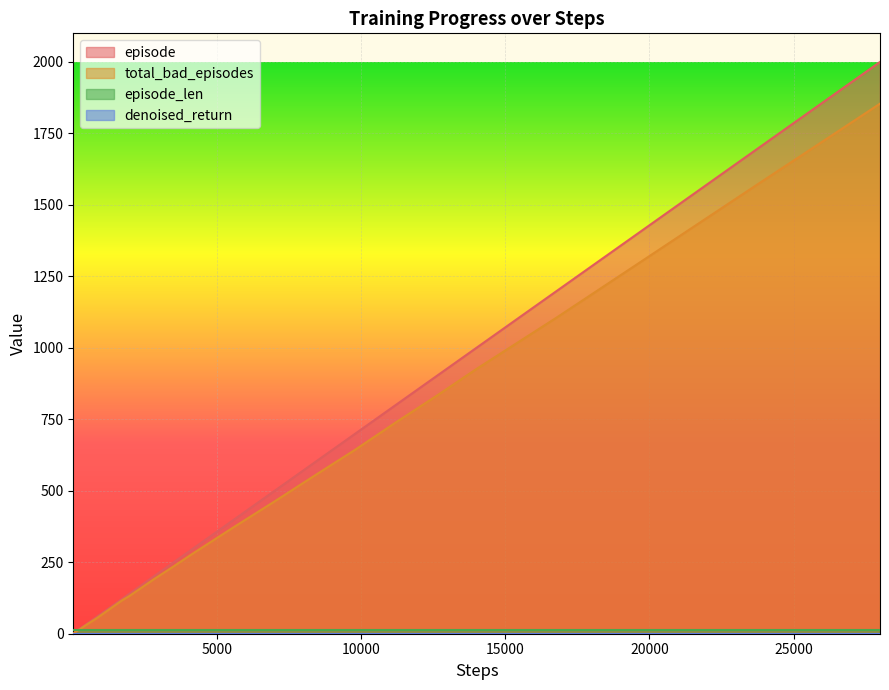

What is the maximum value for total_bad_episodes?

1854